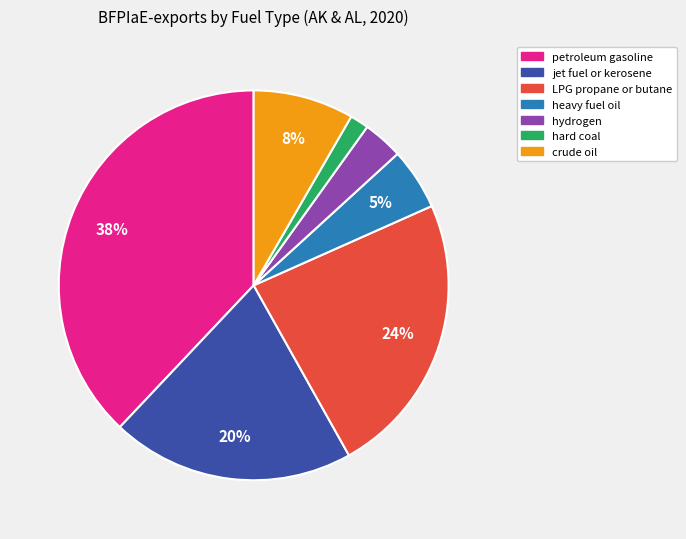

Which has a higher value, LPG propane or butane or heavy fuel oil?

LPG propane or butane